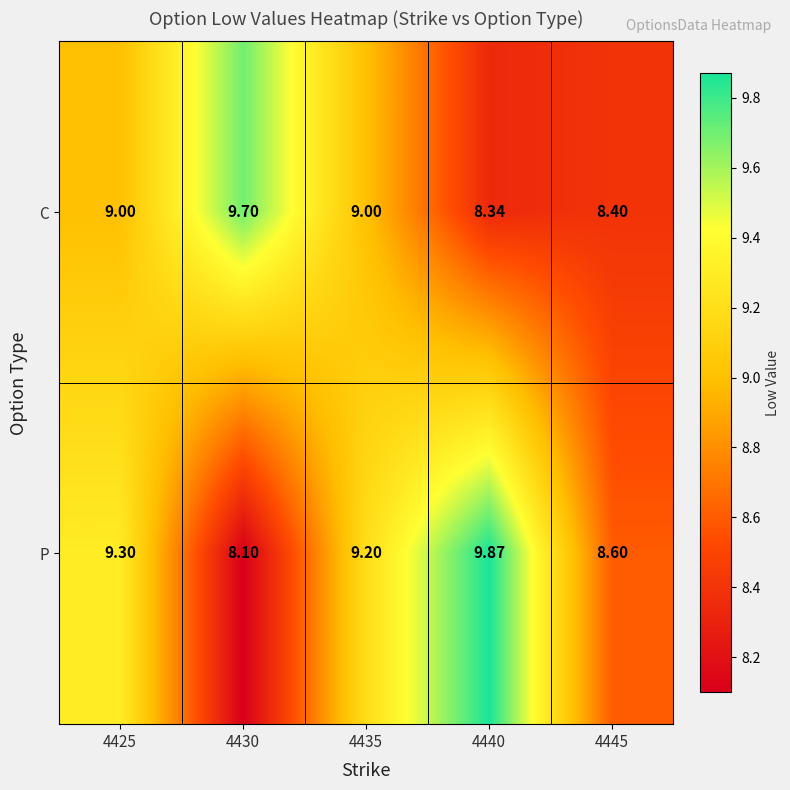

How many values in the P series are below 9?

2